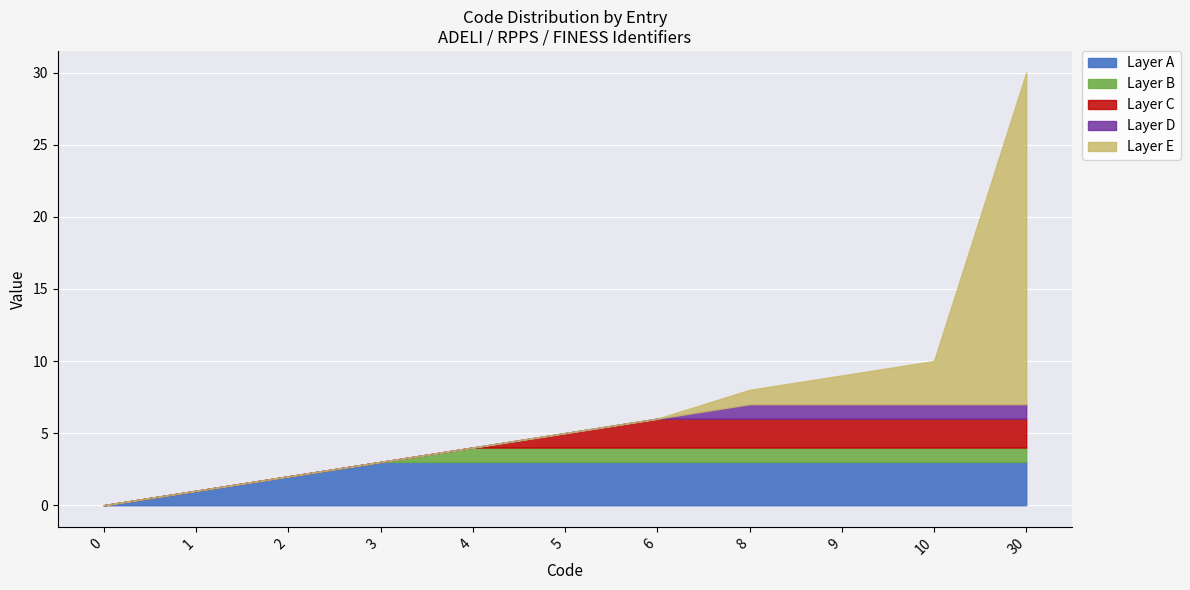

How many distinct data groups are displayed?

1